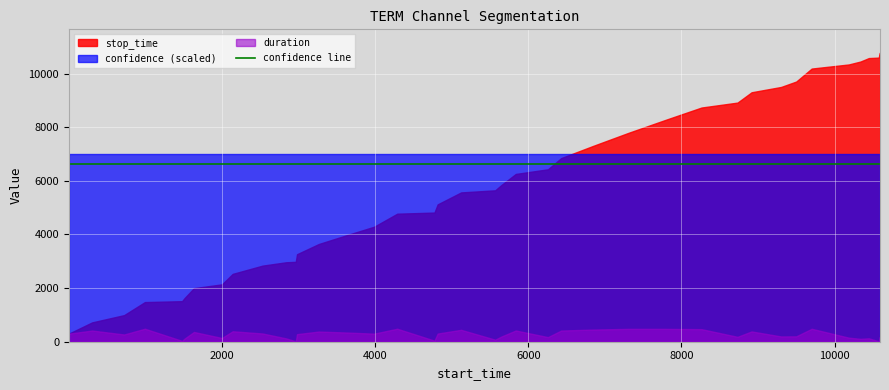

True or false: stop_time and label intersect in this chart.

False